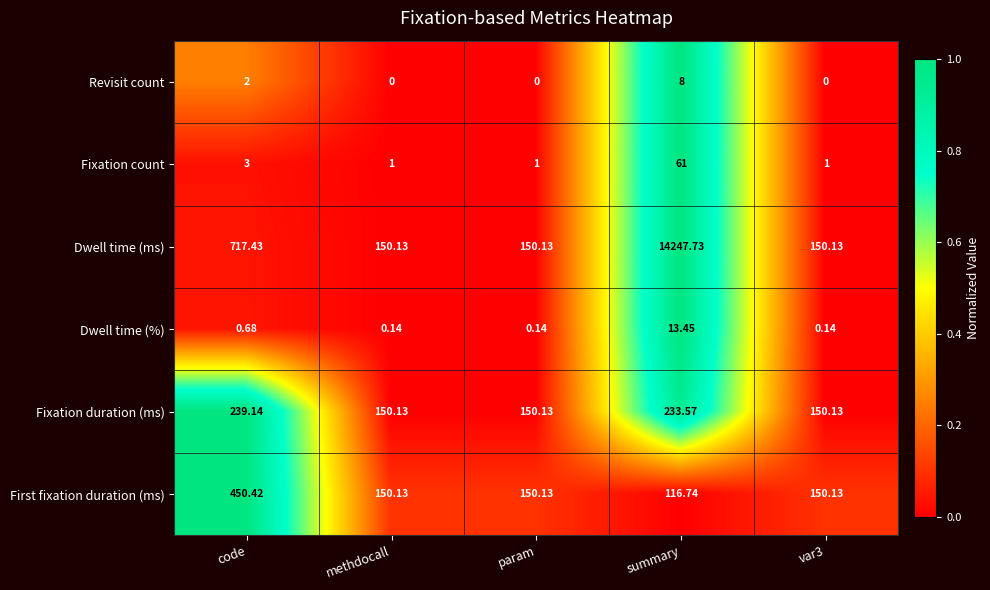

At which category is the sum across all series the highest?

summary